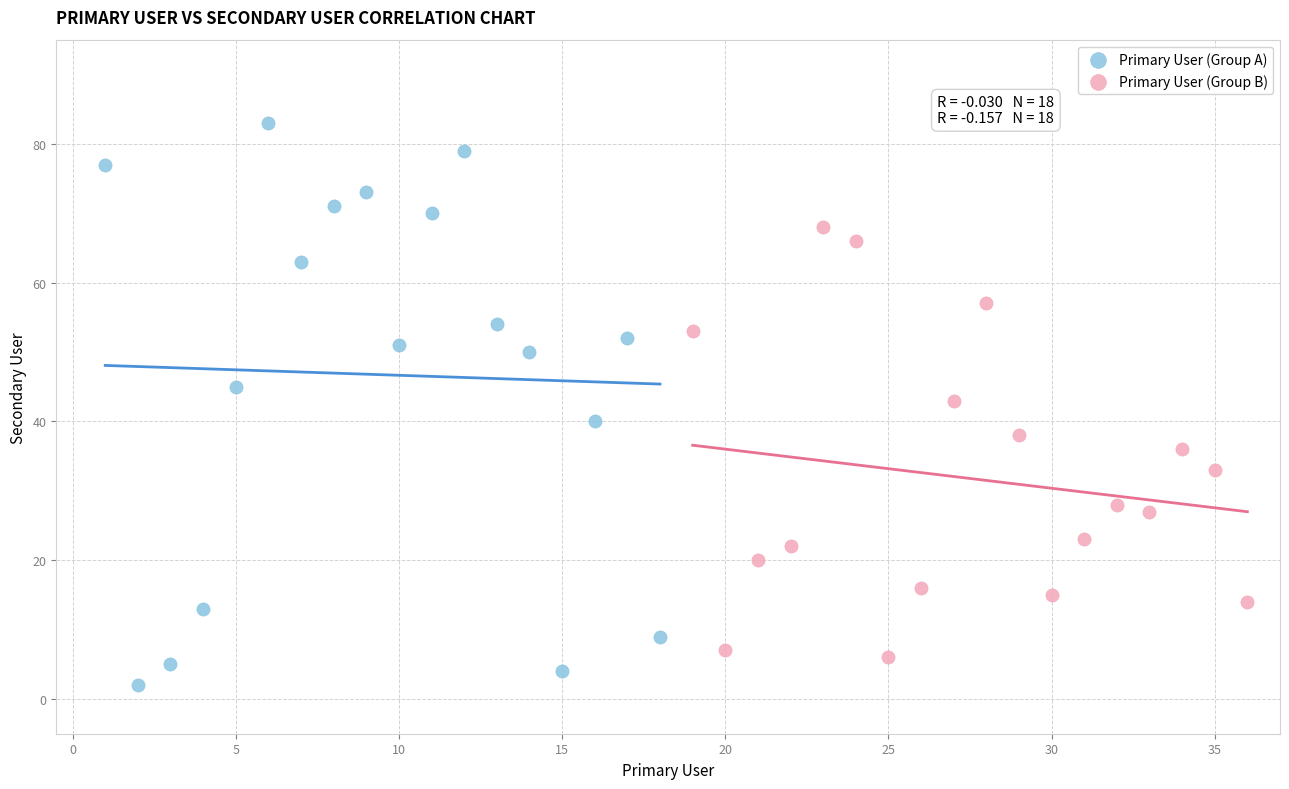

Which series has the widest spread of Y values?

Primary User (Group A)